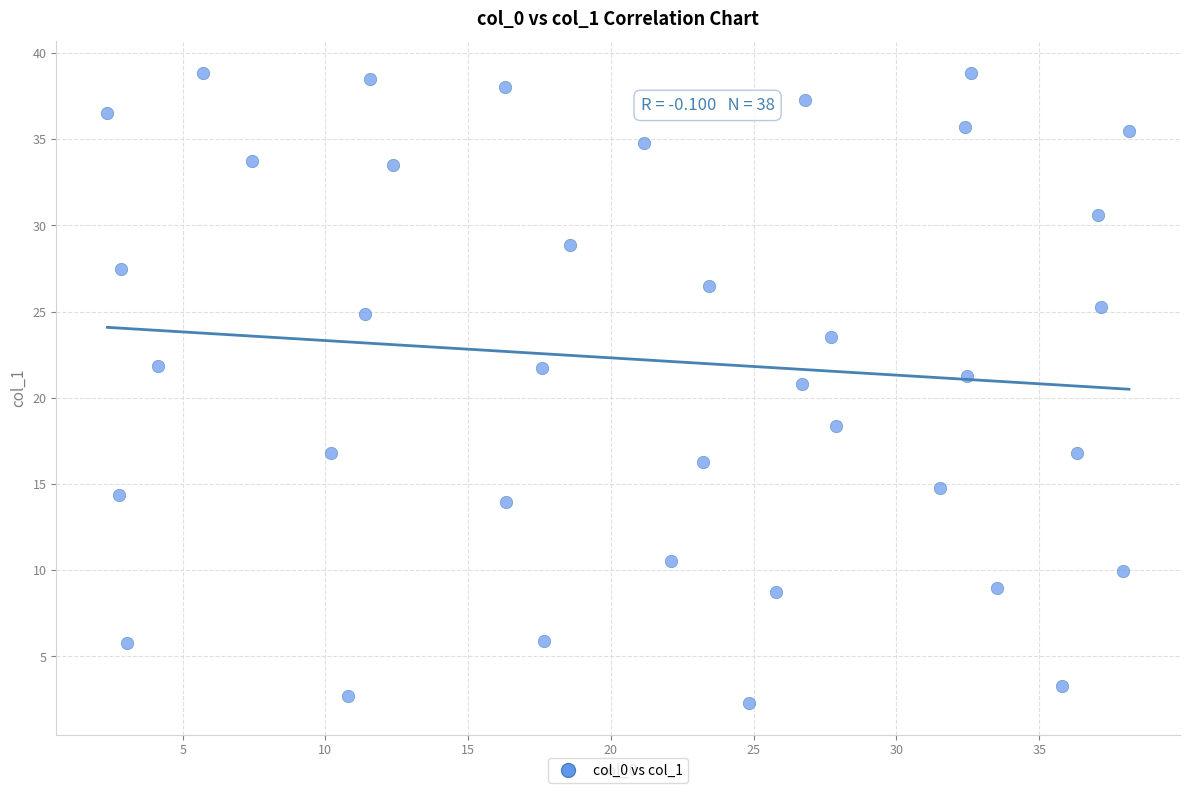

What is the range of Y values (max minus min)?

36.5